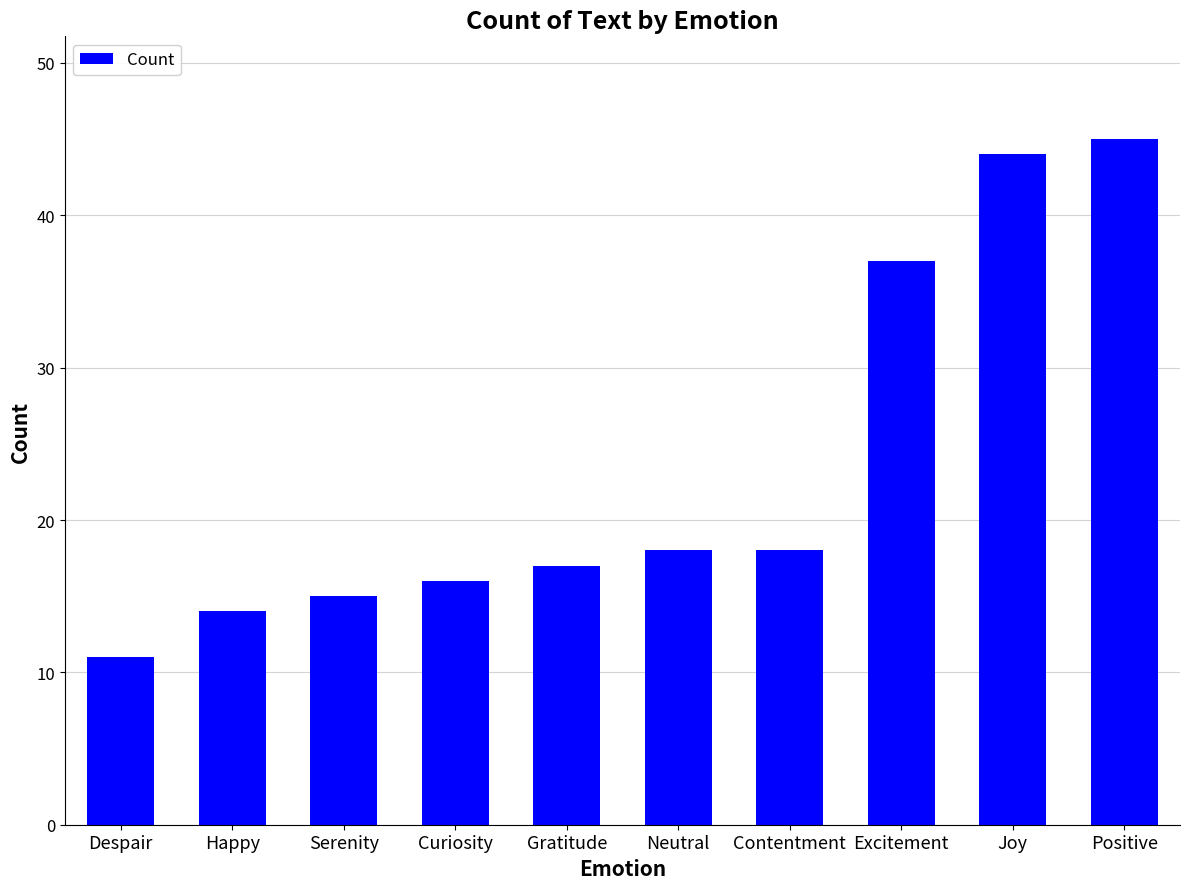

What is the greatest value displayed?

45